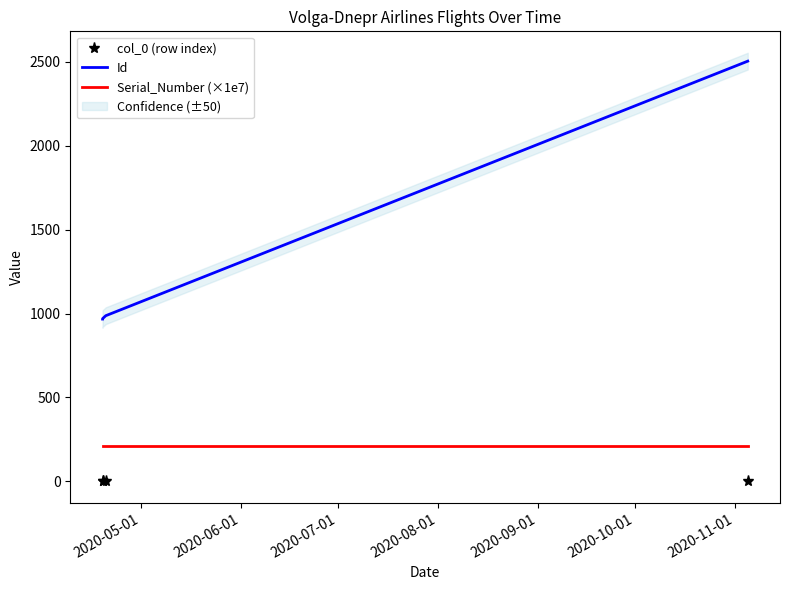

Reading left to right, transcribe all the data shown in this chart.

col_0 (row index): 0.0	1.0	2.0	3.0
Id: 967.0	969.0	987.0	2503.0
Serial_Number (×1e7): 209.3	212.3	212.3	212.3